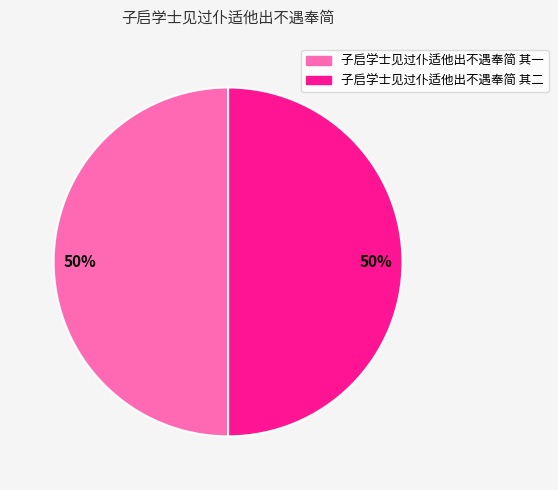

To the nearest percent, what is the combined percentage of 子启学士见过仆适他出不遇奉简 其二 and 子启学士见过仆适他出不遇奉简 其一?

100%